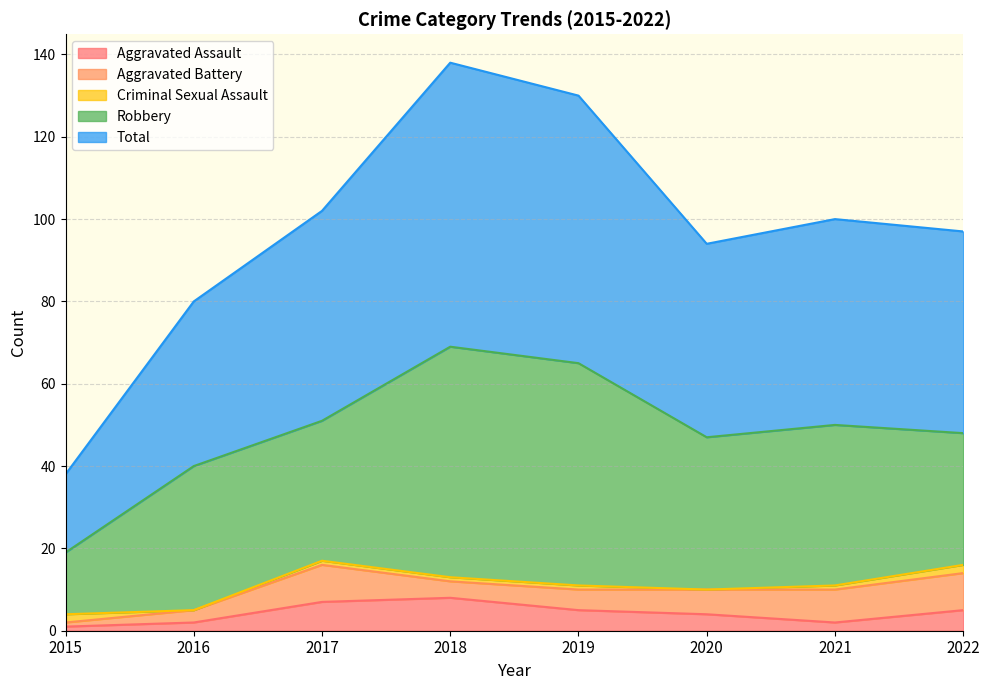

In Criminal Sexual Assault, how many points are lower than both neighbors (excluding endpoints)?

2